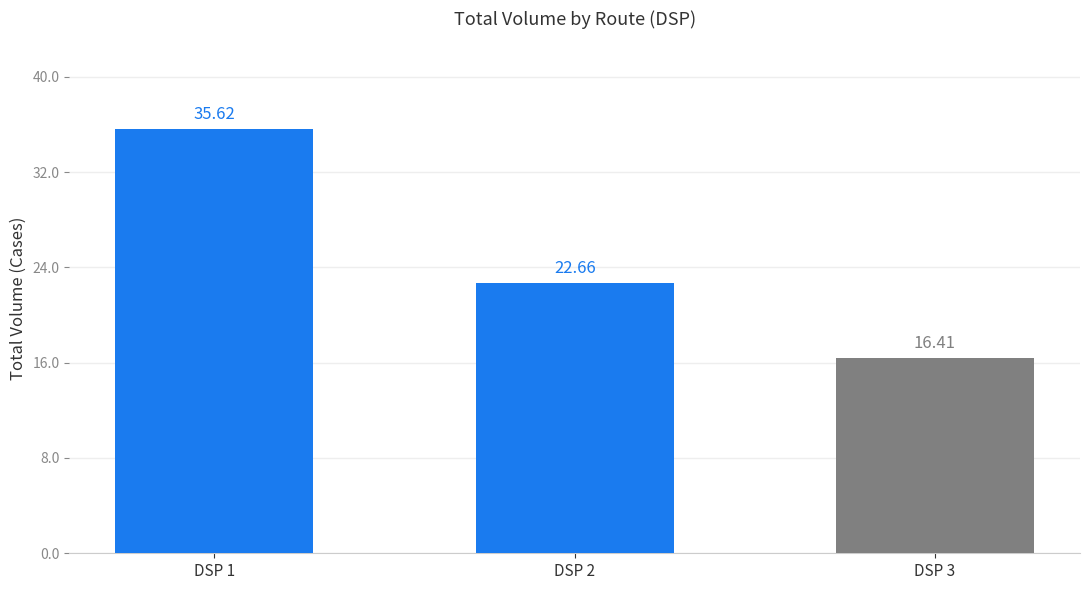

List the labels in order of value, smallest first.

DSP 3, DSP 2, DSP 1